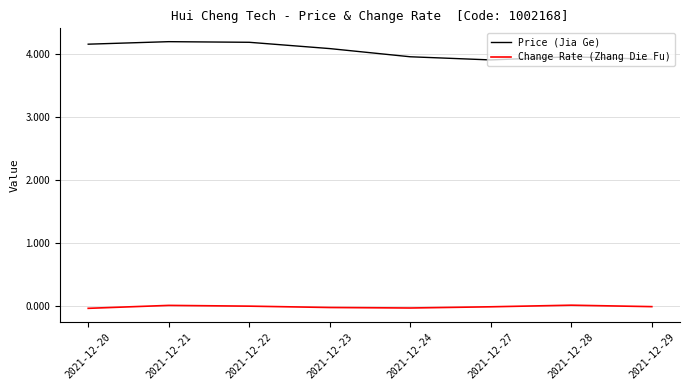

Does the chart display data point markers on the line(s)?

No